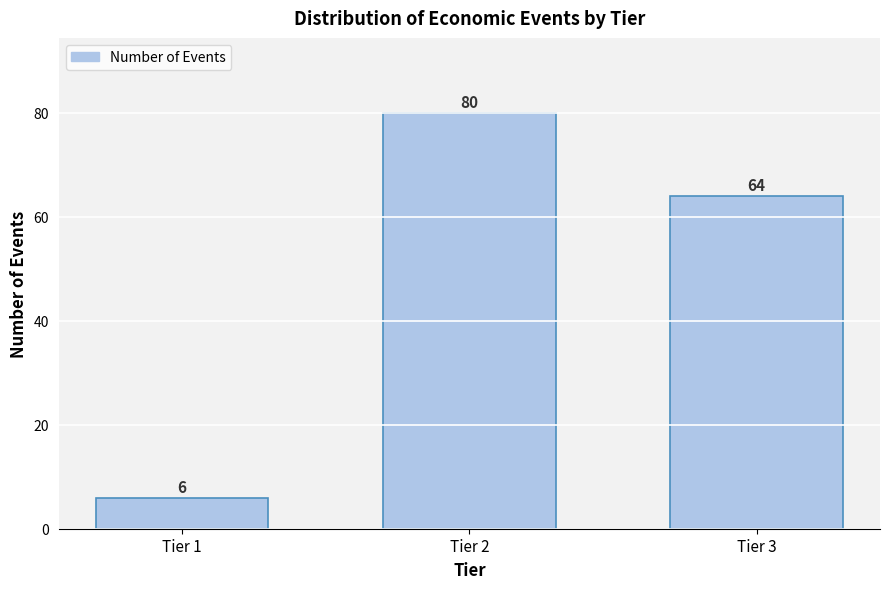

Reading left to right, list all the values displayed in this chart.

6	80	64